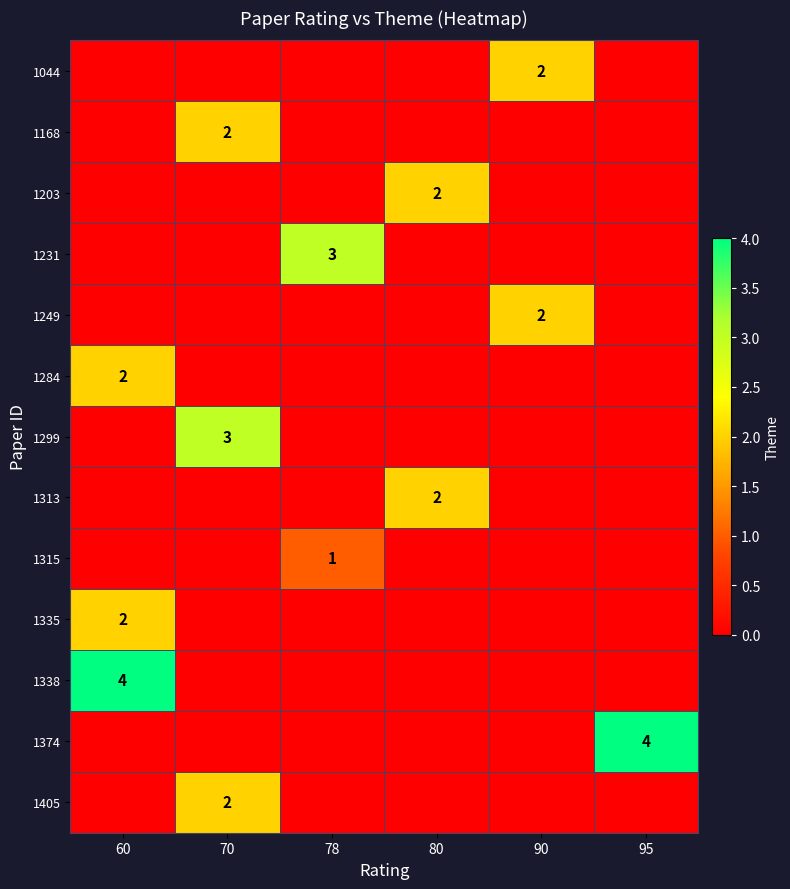

The 1374 series shows 4 at 95. True or false?

True